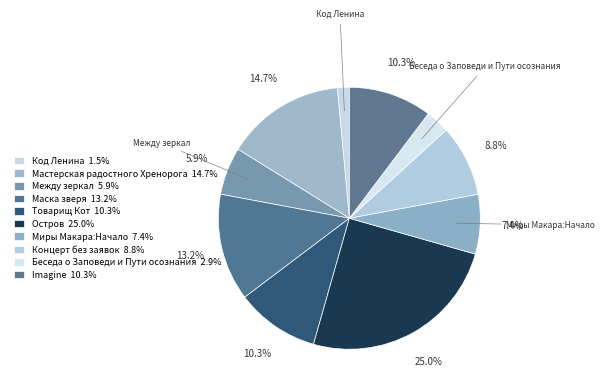

How many segments does this pie chart have?

10